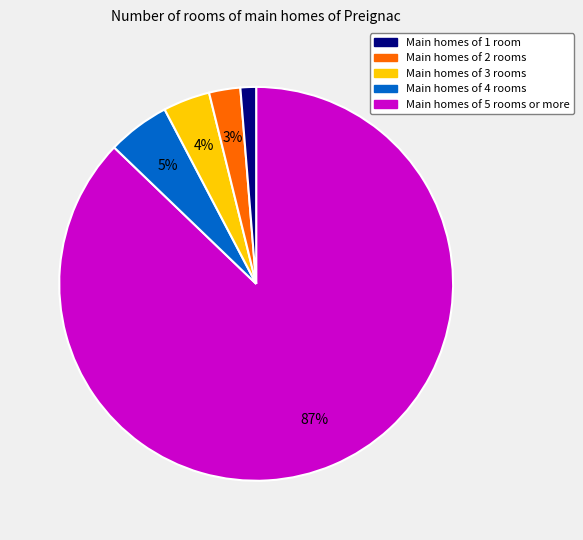

To the nearest percent, what is the difference between the largest and smallest slice percentages?

86%